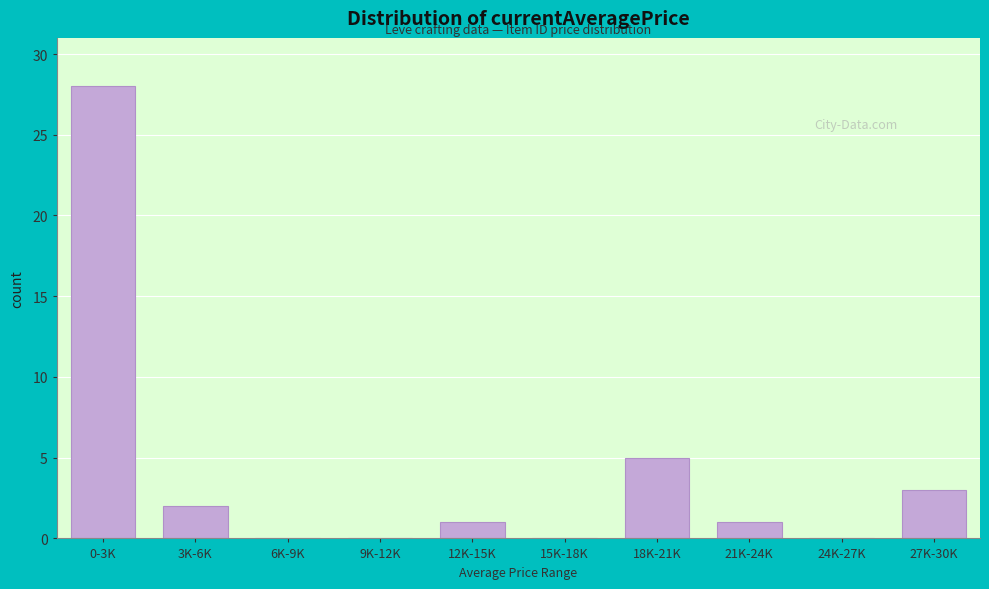

Reading left to right, extract all data points from this chart.

0-3K=28	3K-6K=2	6K-9K=0	9K-12K=0	12K-15K=1	15K-18K=0	18K-21K=5	21K-24K=1	24K-27K=0	27K-30K=3